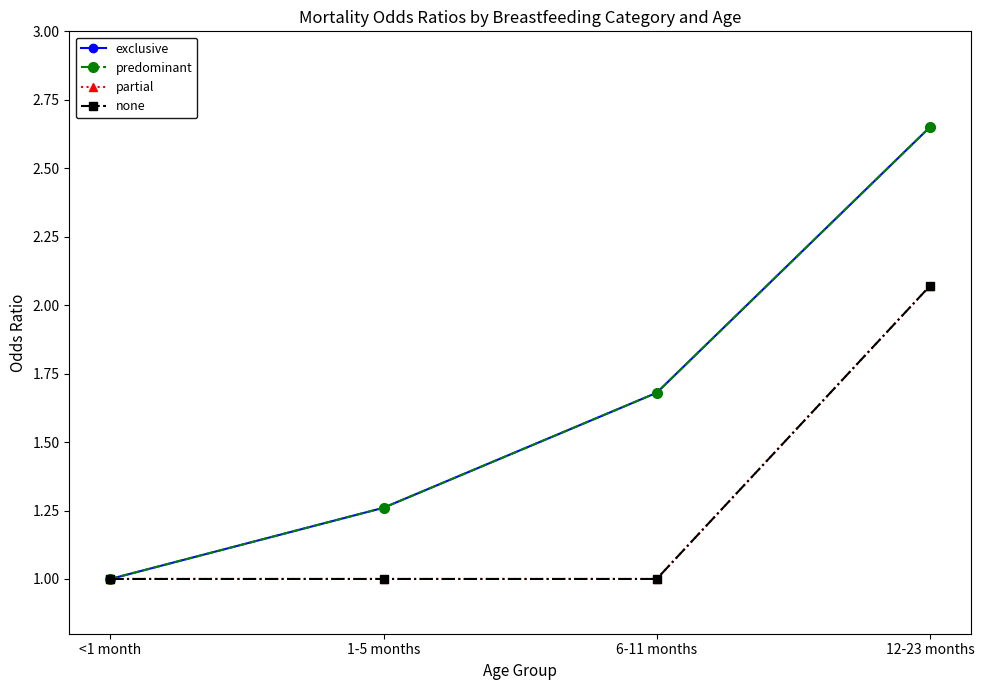

True or false: none has a value of 0.4 at 1-5 months.

False